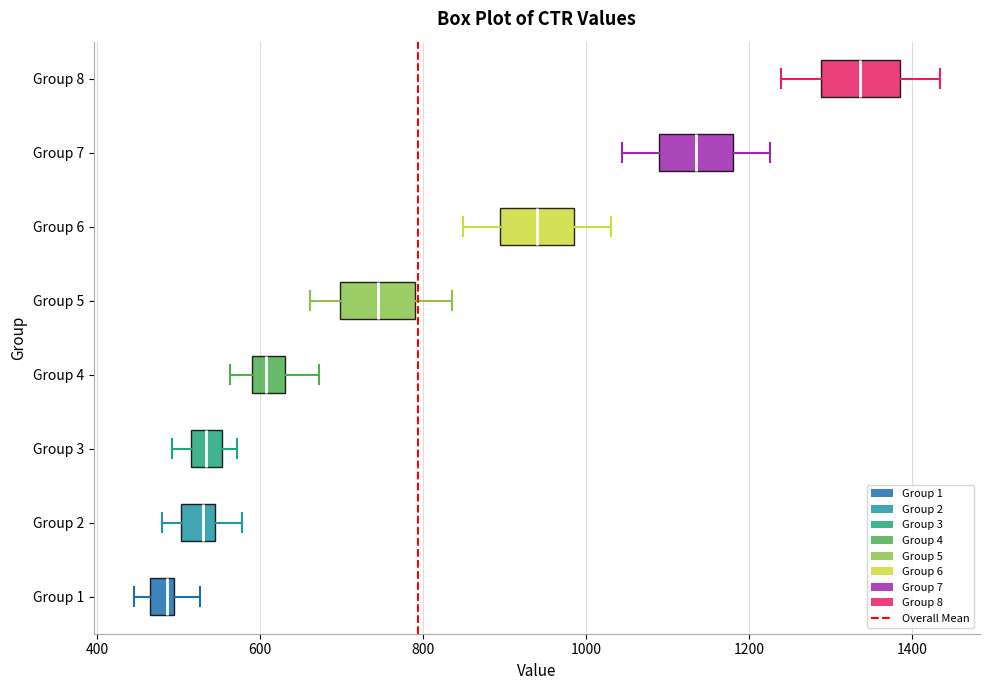

Which box's median line is the furthest to the left?

Group 1